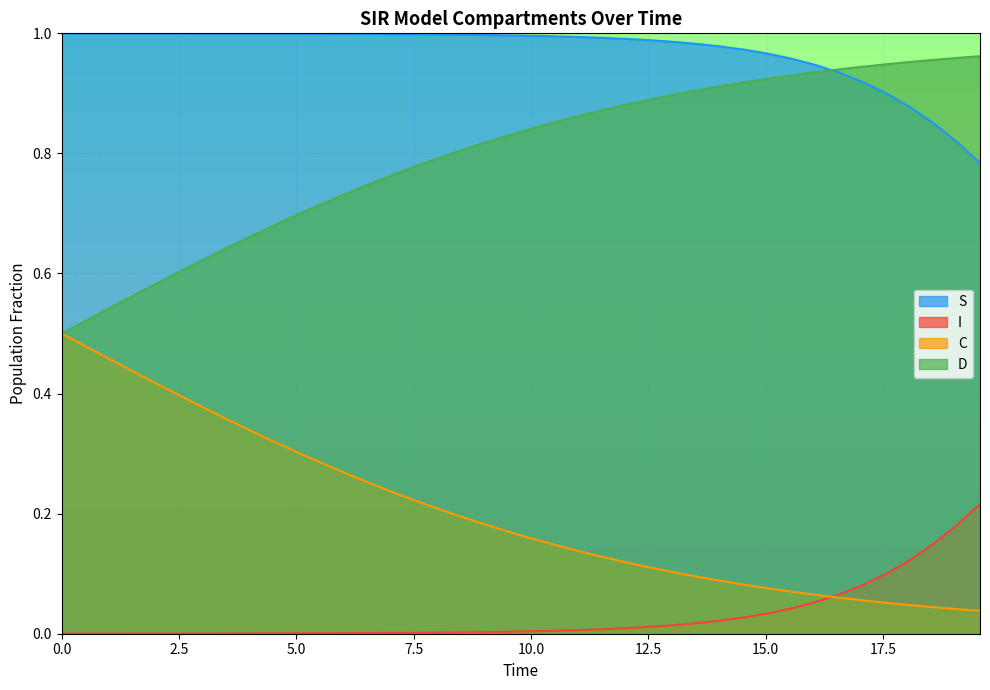

True or false: C and S cross at least once.

False